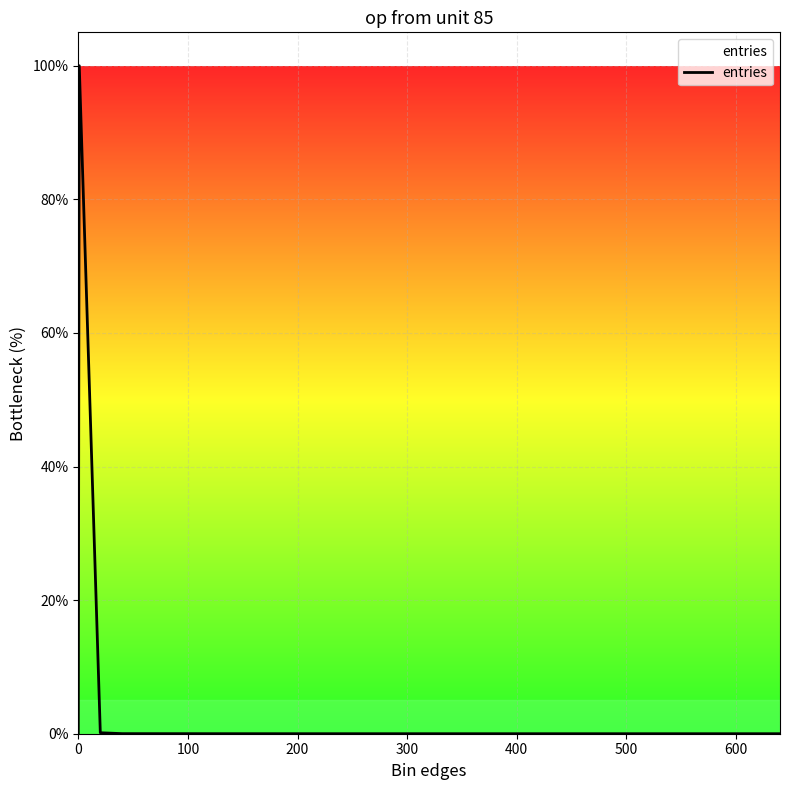

What is the difference between the maximum and minimum values?

100.0